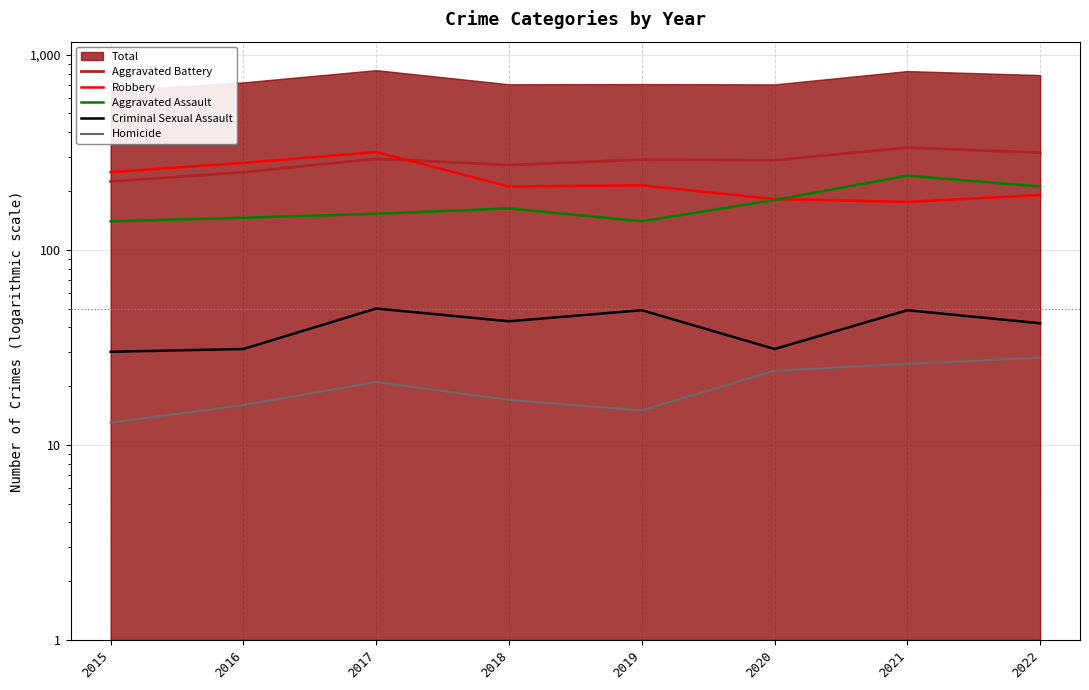

Does the chart display data point markers on the line(s)?

No